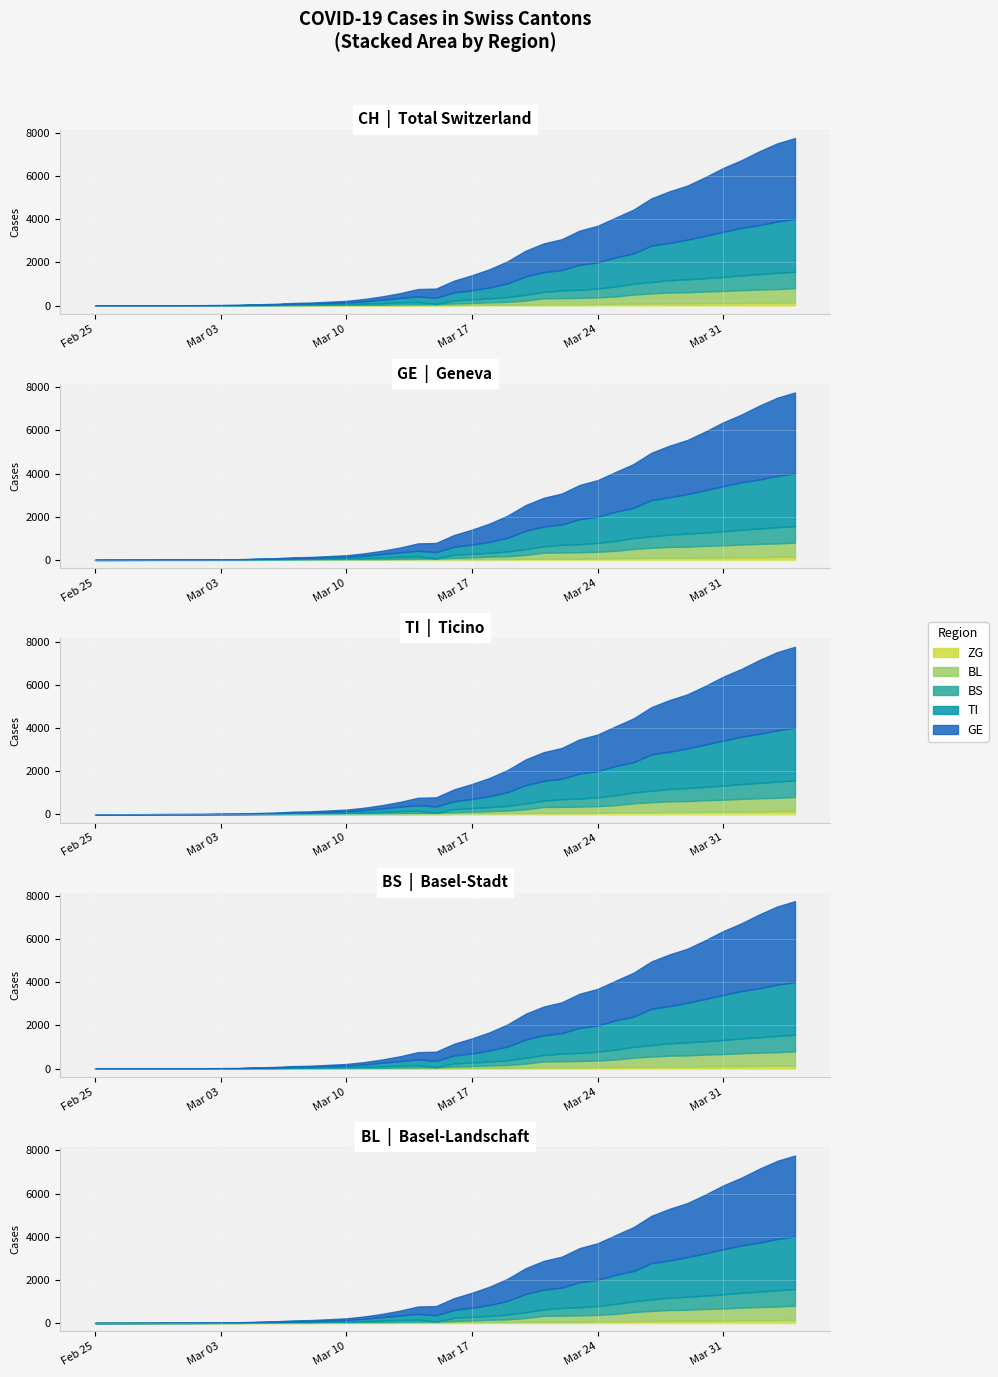

What is the label of the 21st point from the right?

2020-03-15